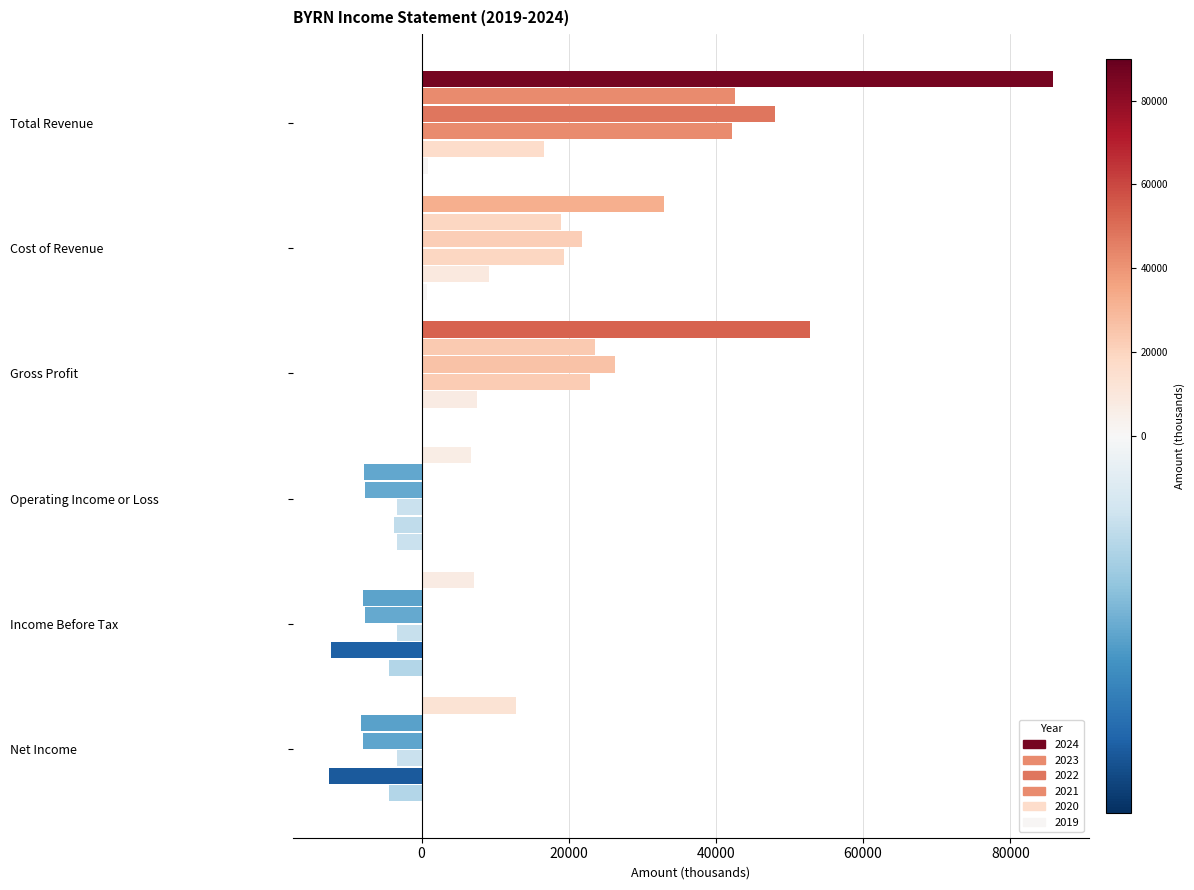

What is the label of the 3rd bar from the right?

Operating Income or Loss